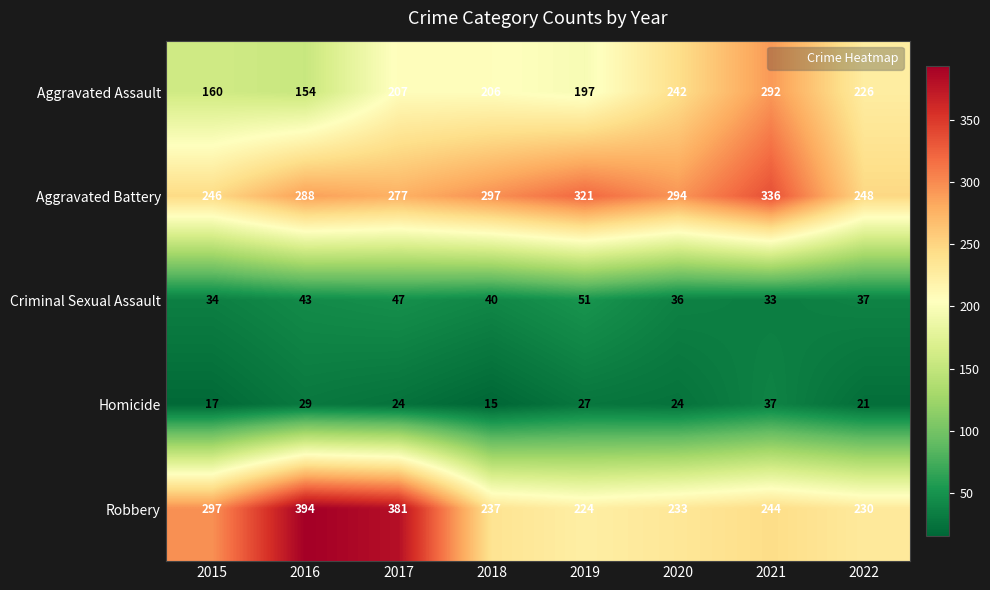

Which series changed the most between 2019 and 2021?

Aggravated Assault